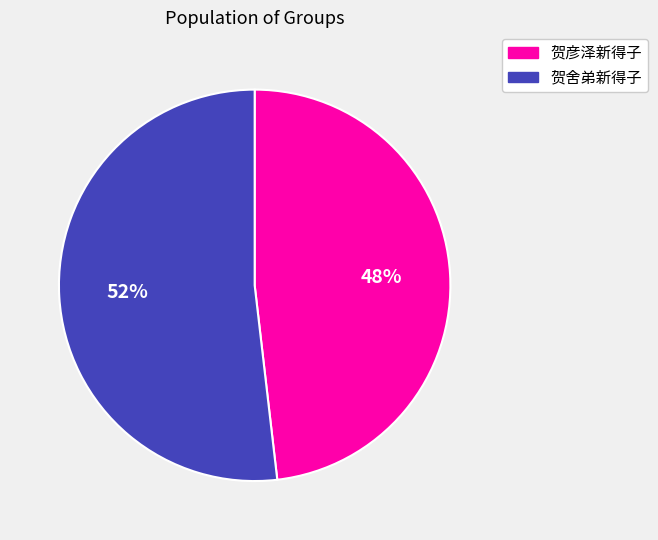

The 贺彦泽新得子 slice represents 5% of the pie. True or false?

False